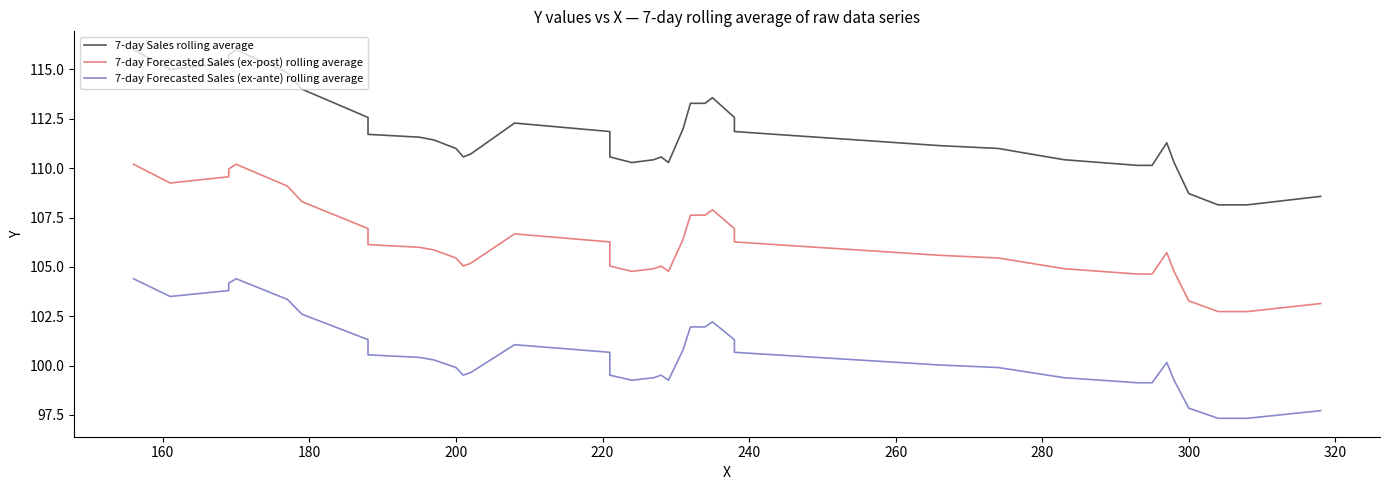

True or false: 7-day Forecasted Sales (ex-post) rolling average has more than 1 points higher than both neighbors.

True